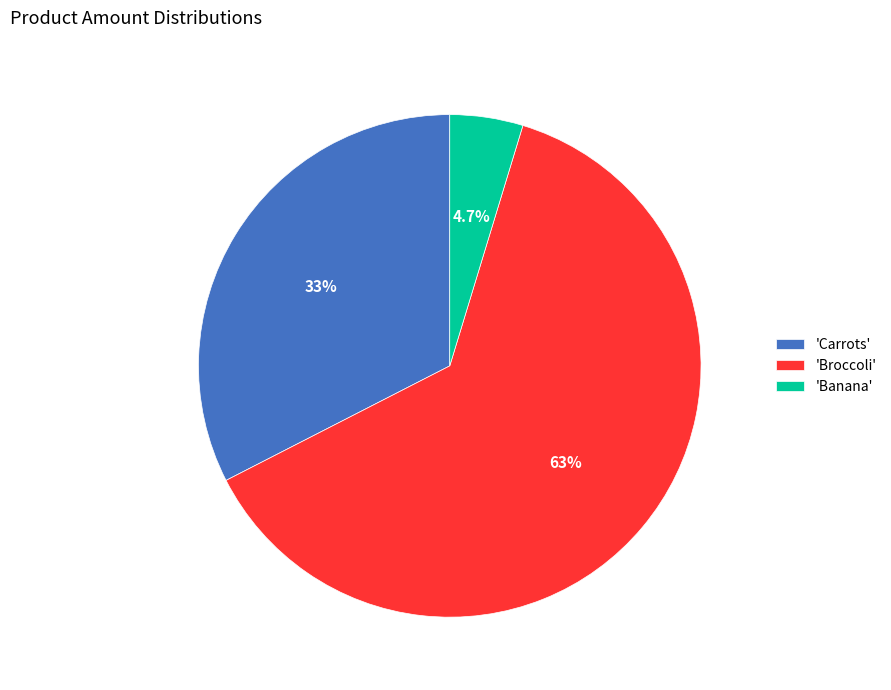

What is the smallest slice in the pie chart?

'Banana'